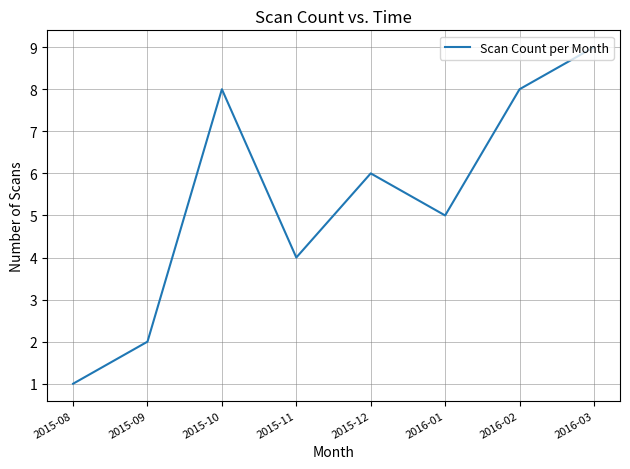

True or false: there are more than 2 points higher than both neighbors.

False